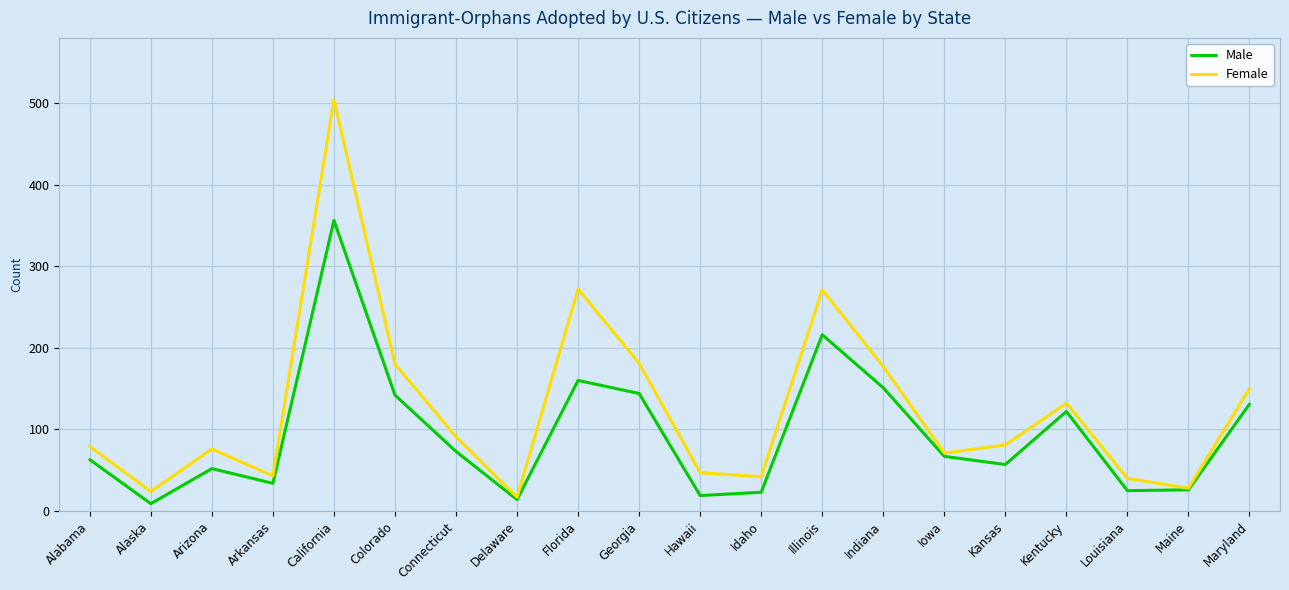

What is the minimum value for Female?

17